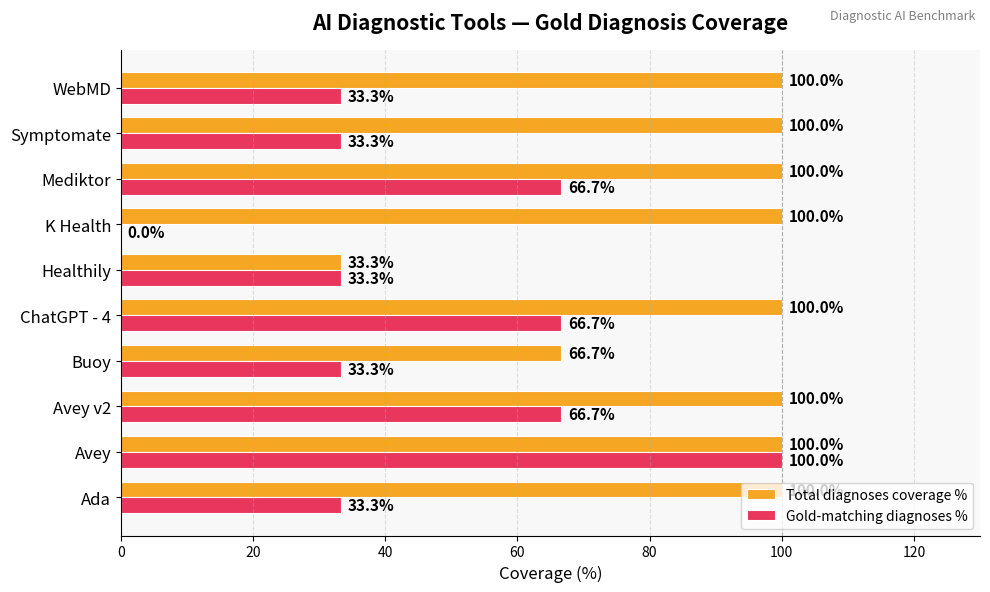

Where is Total diagnoses coverage % nearest to the value 66?

Buoy